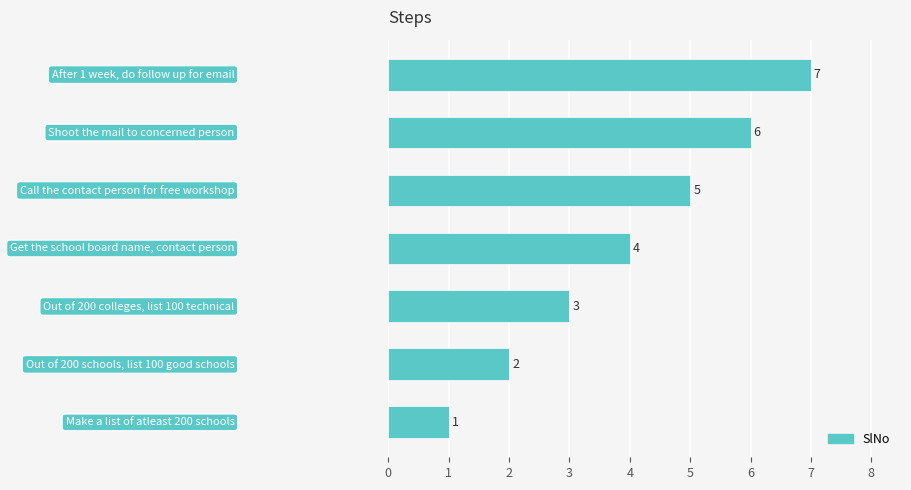

What is the sum of all values?

28